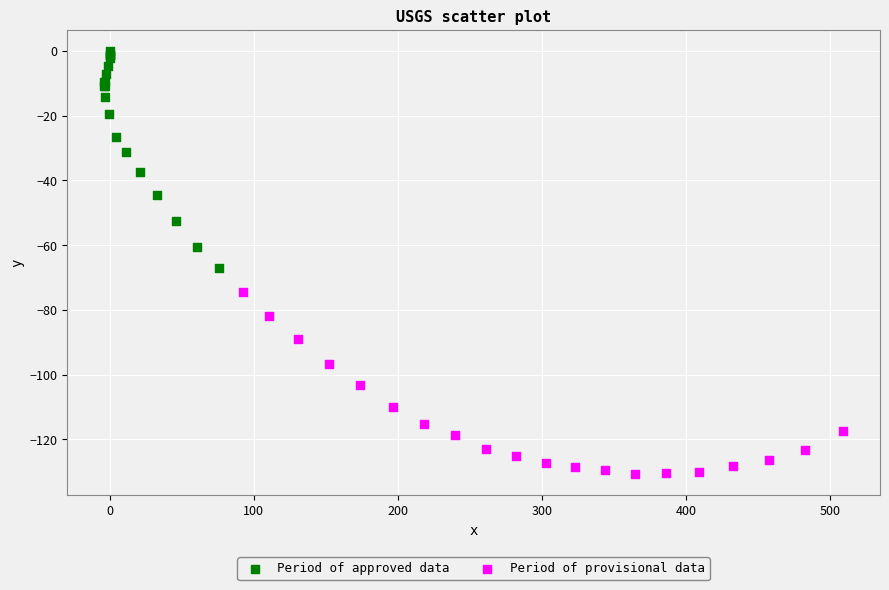

Which series has the widest spread of Y values?

Period of approved data